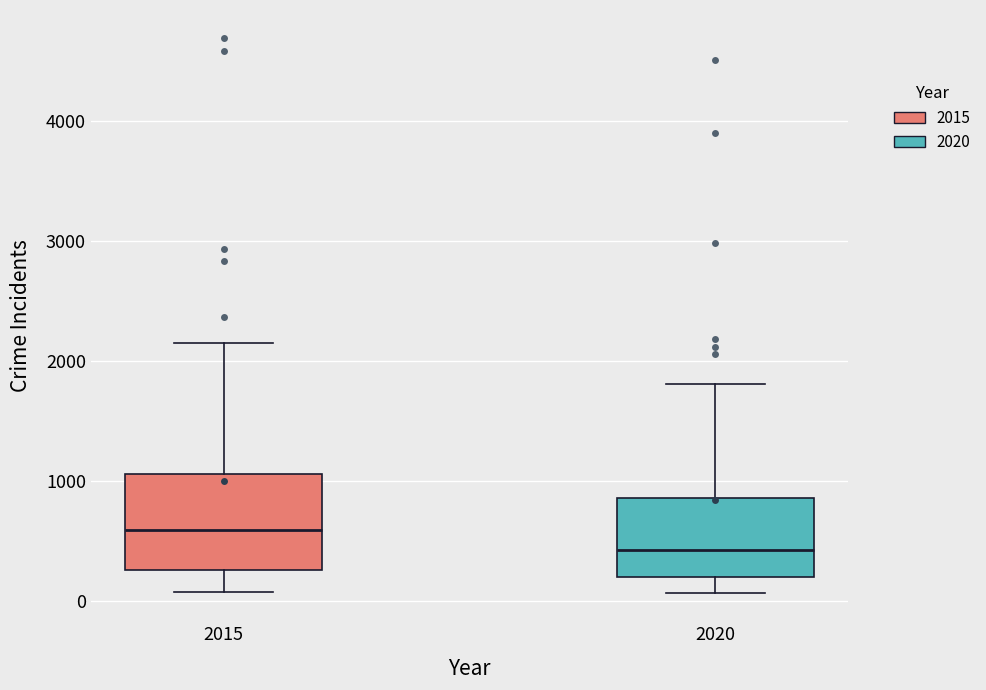

Reading left to right, read every box against the y-axis: the position of its median line, the range the box covers, and the ends of its whiskers. The values are not printed on the chart, so give them approximately, as read against the axis.

2015: median 600, box 300 to 1100, whiskers 100 to 2200
2020: median 400, box 200 to 900, whiskers 100 to 1800